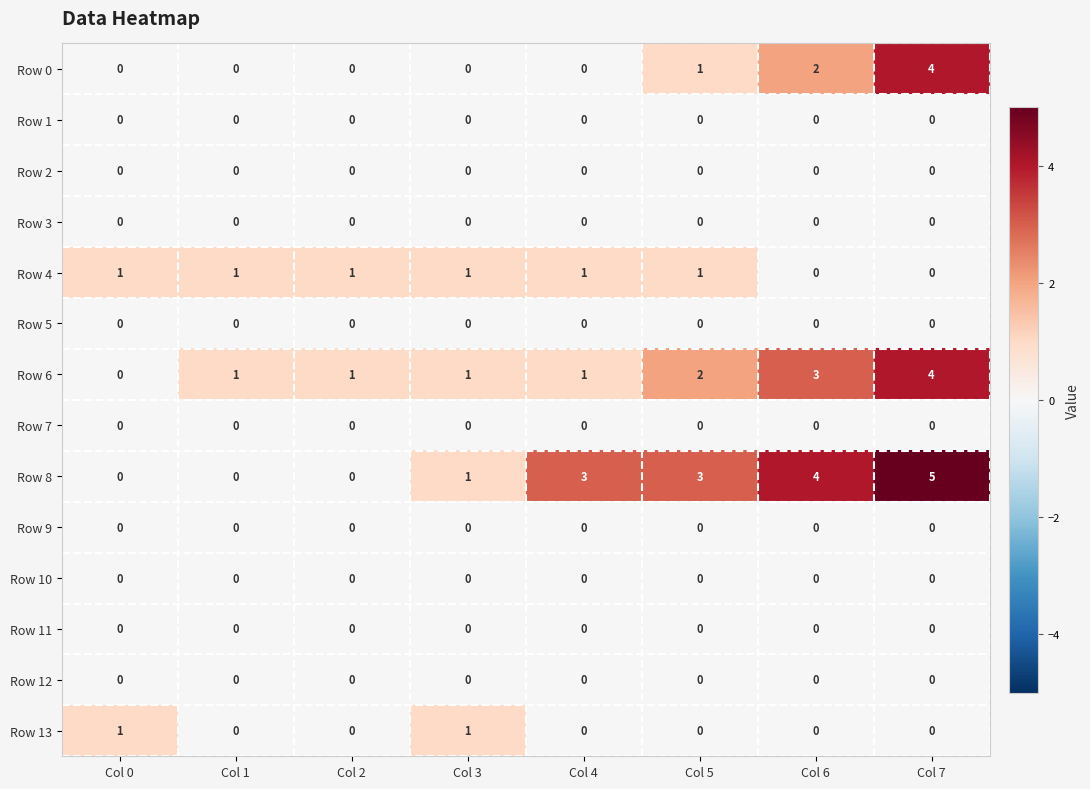

At which category is the sum across all series the highest?

Col 7